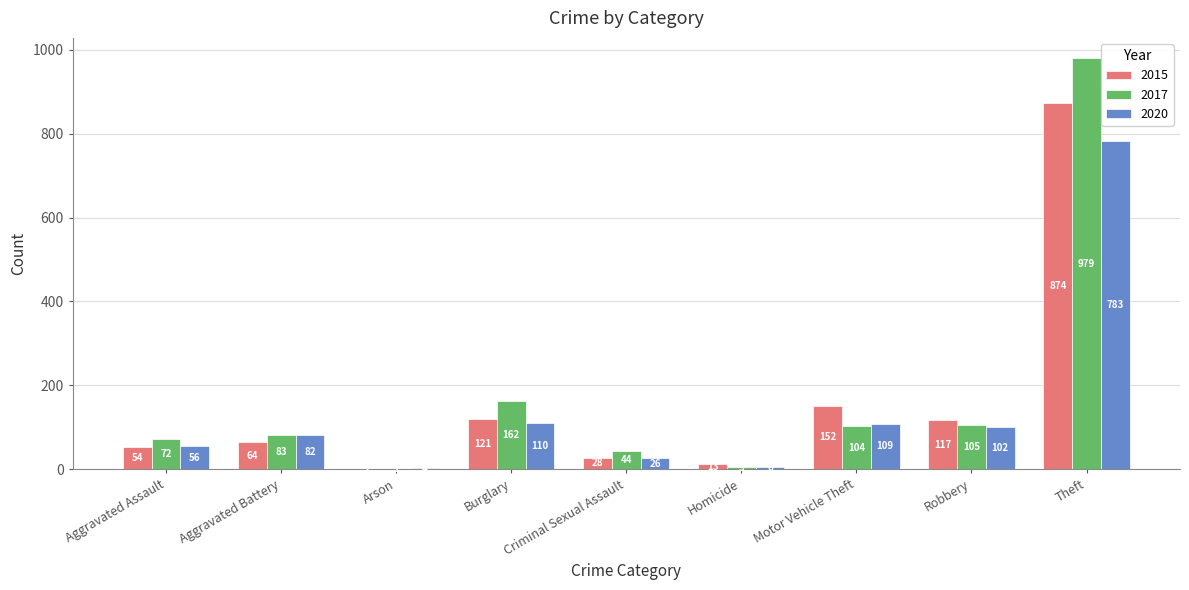

Reading left to right, extract all data points from this chart.

2015: 54	64	2	121	28	13	152	117	874
2017: 72	83	1	162	44	5	104	105	979
2020: 56	82	4	110	26	6	109	102	783